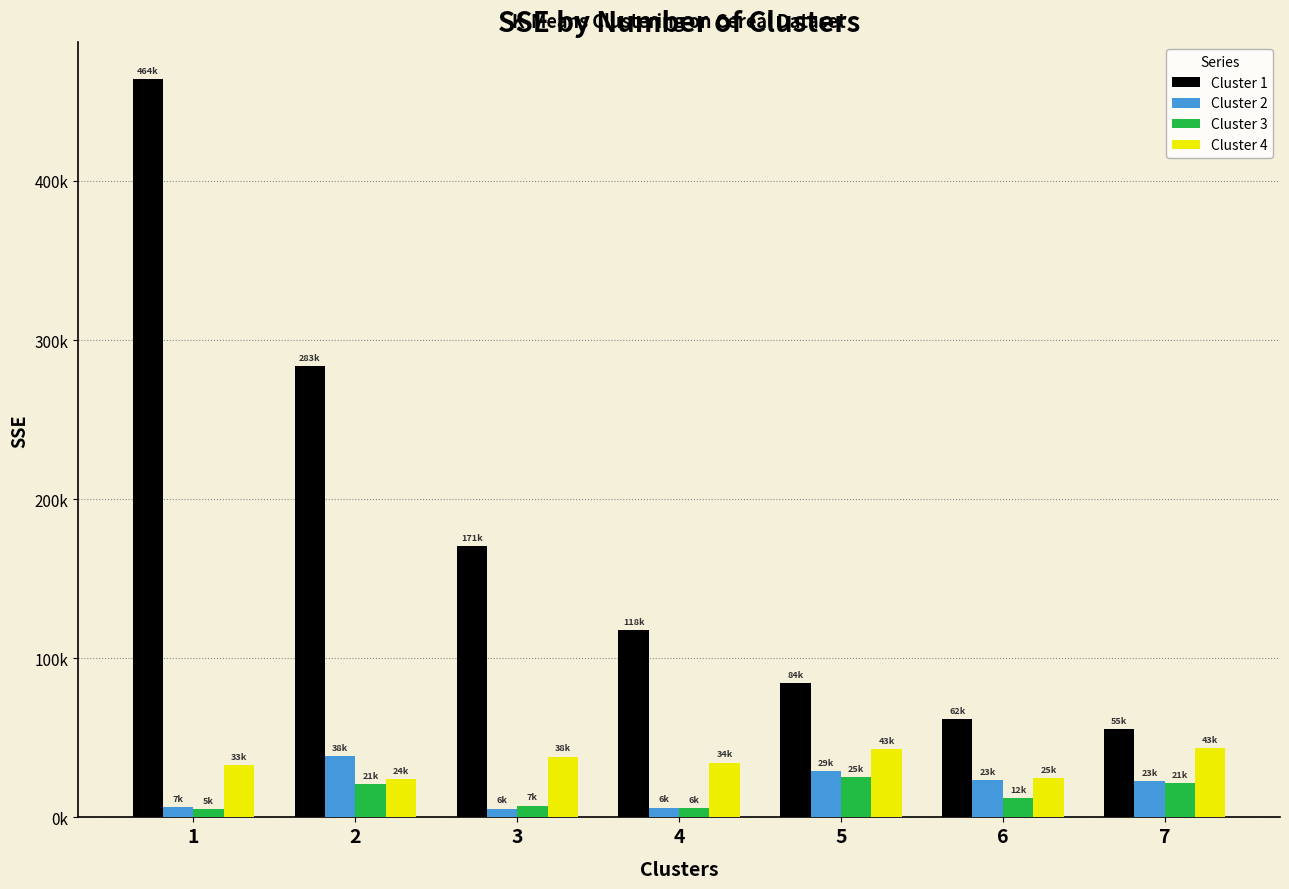

Which series changed the most between 2 and 5?

Cluster 1